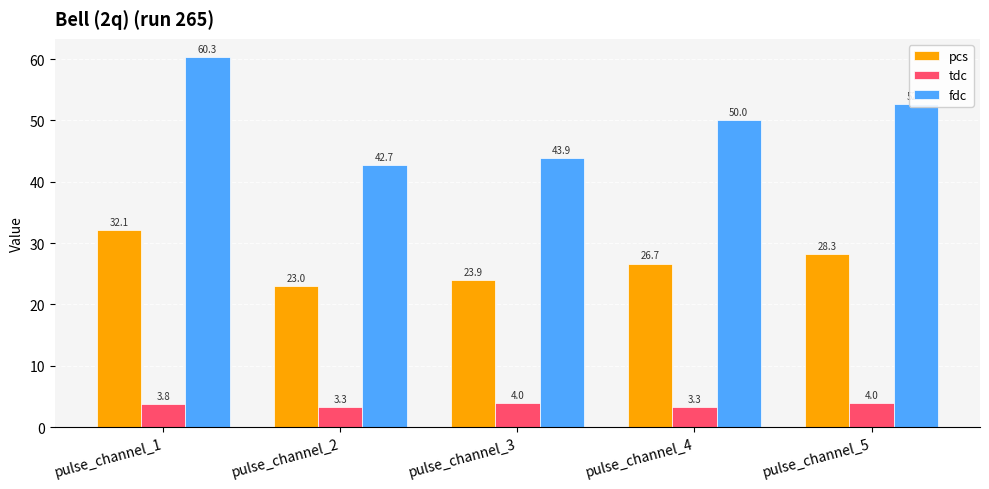

List the labels in order of fdc value, smallest first.

pulse_channel_2, pulse_channel_3, pulse_channel_4, pulse_channel_5, pulse_channel_1